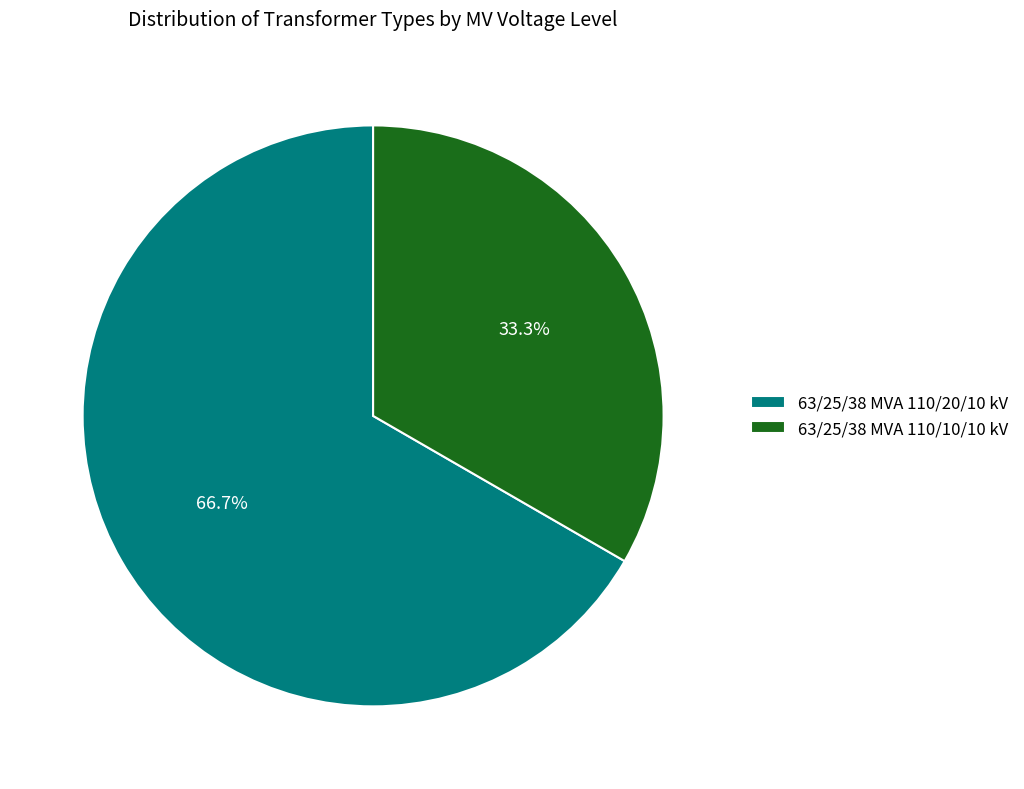

Is there a majority slice in this chart?

Yes